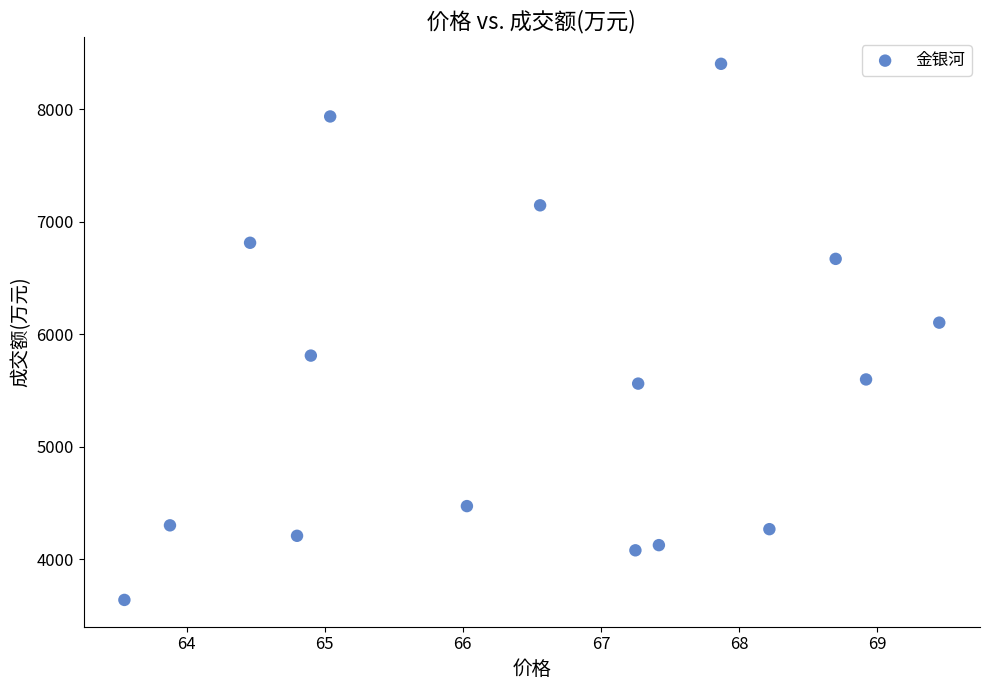

What Y value in the scatter plot is closest to 6021?

6103